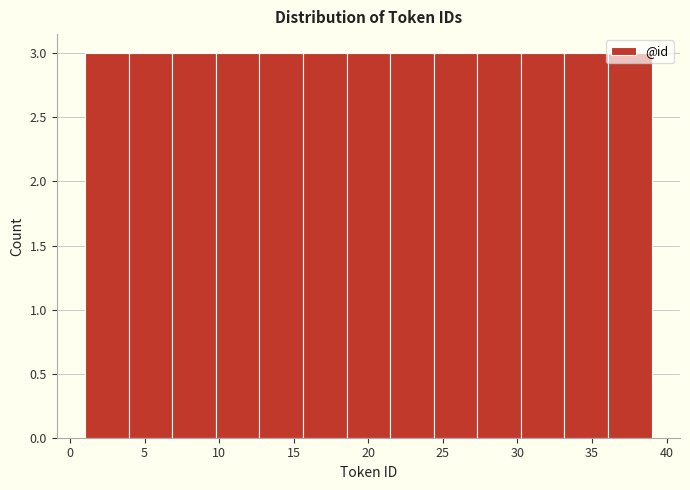

Reading left to right, transcribe this chart: for each bar, give the range it covers on the x-axis and its height. Neither the bar edges nor the heights are printed on the chart, so give them approximately, as read against the axes.

1.0 to 4.0: 3
4.0 to 7.0: 3
7.0 to 10.0: 3
10.0 to 12.5: 3
12.5 to 15.5: 3
15.5 to 18.5: 3
18.5 to 21.5: 3
21.5 to 24.5: 3
24.5 to 27.5: 3
27.5 to 30.0: 3
30.0 to 33.0: 3
33.0 to 36.0: 3
36.0 to 39.0: 3